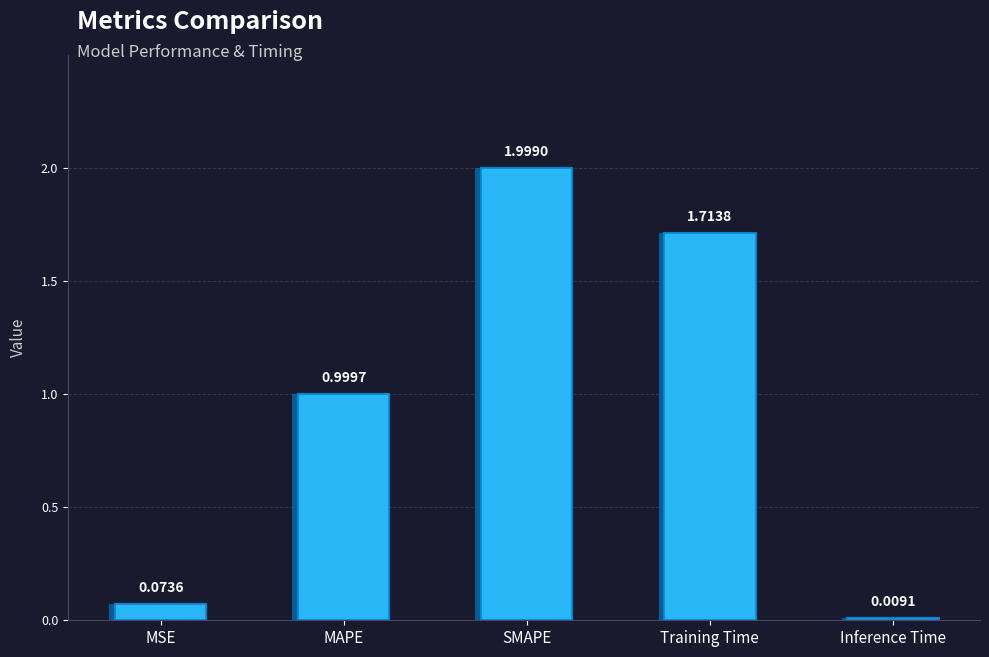

Reading right to left, list all the values displayed in this chart.

Inference Time=0.0	Training Time=1.7	SMAPE=2.0	MAPE=1.0	MSE=0.1